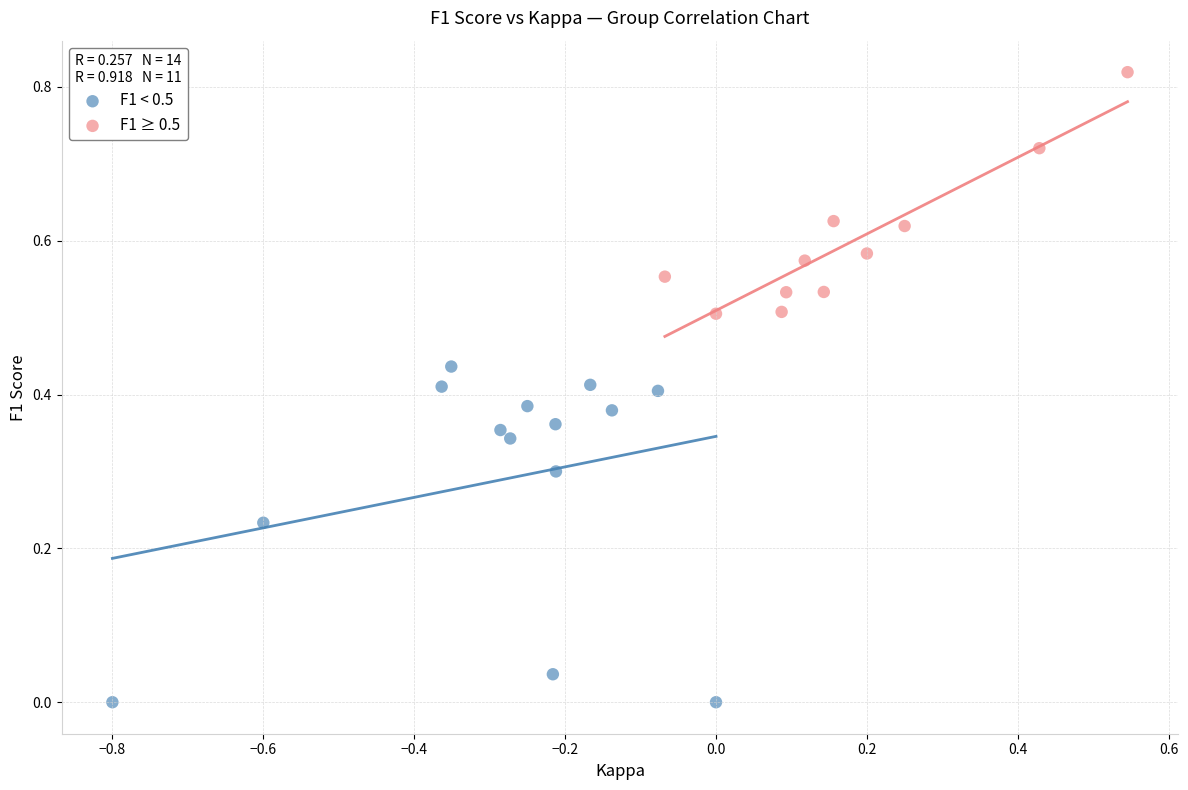

Which series has the largest Y range (max minus min)?

F1 < 0.5